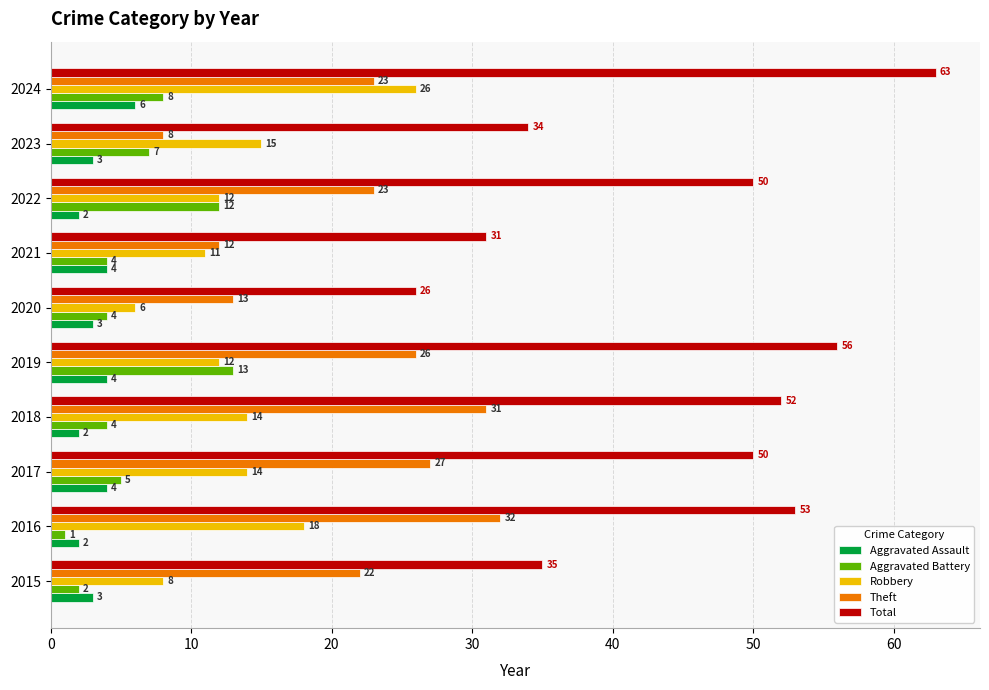

Which series has the widest spread of values?

Total